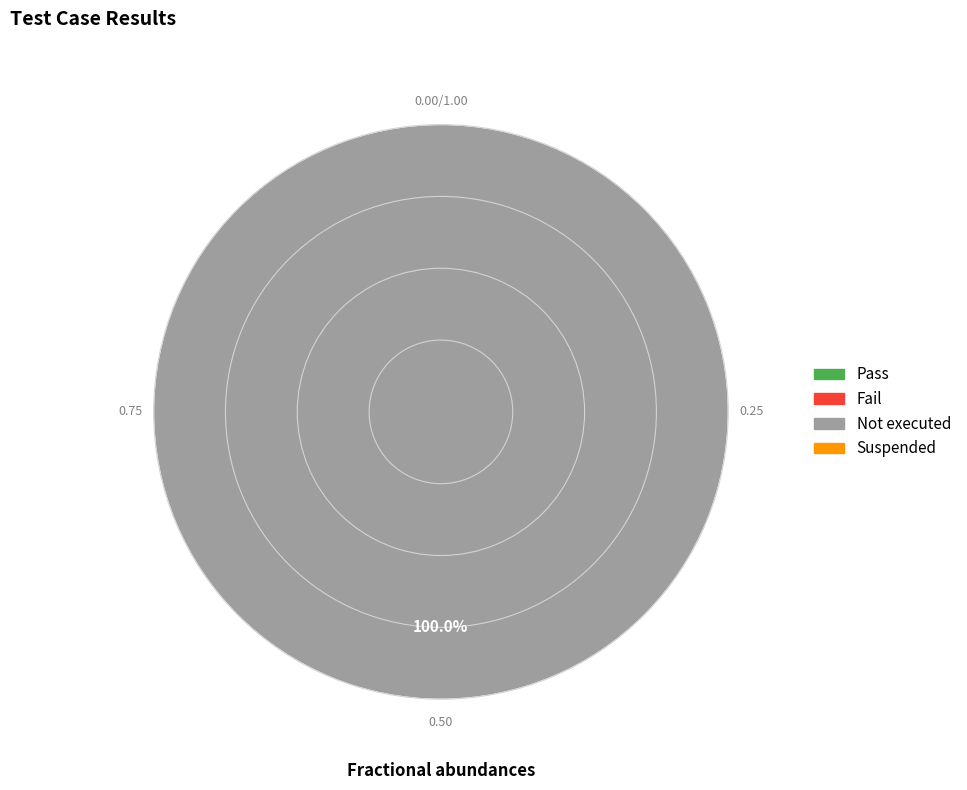

Is there any slice that represents more than half of the pie?

Yes